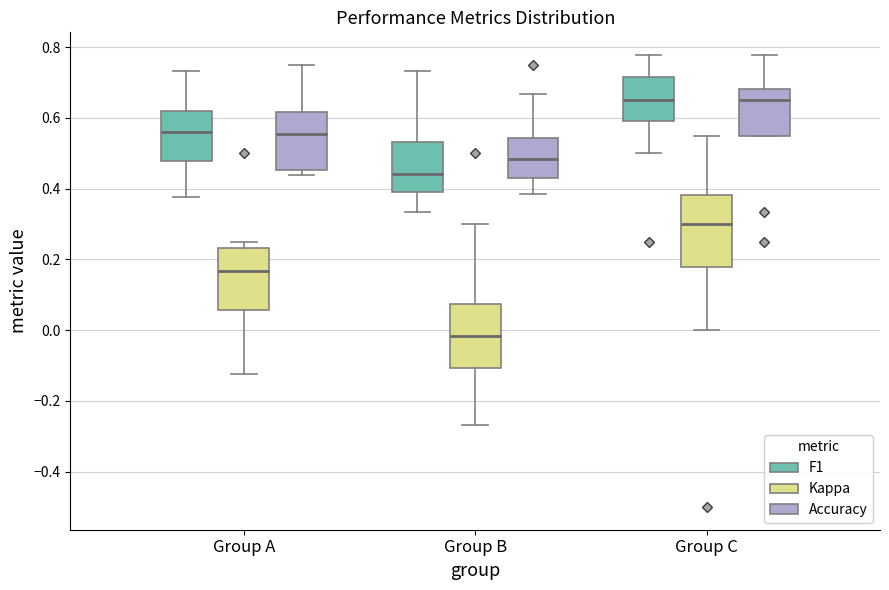

Reading left to right, transcribe this box plot: for each box, give where its median line is, the range the box spans, and where its two whiskers end, as read against the y-axis. The values are not printed on the chart, so give them approximately, as read against the axis.

Group A (F1): median 0.56, box 0.48 to 0.62, whiskers 0.38 to 0.74
Group A (Kappa): median 0.16, box 0.06 to 0.24, whiskers -0.12 to 0.26
Group A (Accuracy): median 0.56, box 0.46 to 0.62, whiskers 0.44 to 0.76
Group B (F1): median 0.44, box 0.38 to 0.54, whiskers 0.34 to 0.74
Group B (Kappa): median -0.02, box -0.10 to 0.08, whiskers -0.26 to 0.30
Group B (Accuracy): median 0.48, box 0.42 to 0.54, whiskers 0.38 to 0.66
Group C (F1): median 0.66, box 0.60 to 0.72, whiskers 0.50 to 0.78
Group C (Kappa): median 0.30, box 0.18 to 0.38, whiskers 0.00 to 0.56
Group C (Accuracy): median 0.66, box 0.54 to 0.68, whiskers 0.54 to 0.78